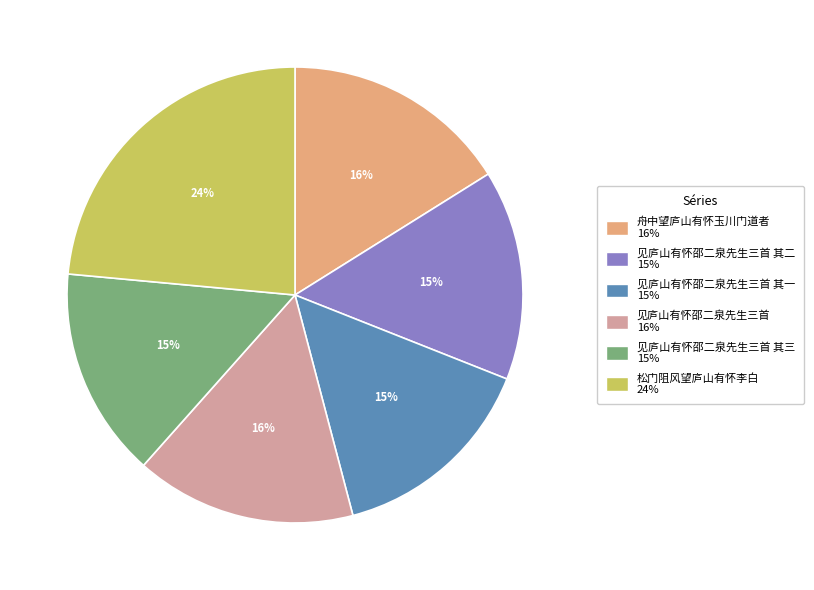

Is there any slice that represents more than half of the pie?

No